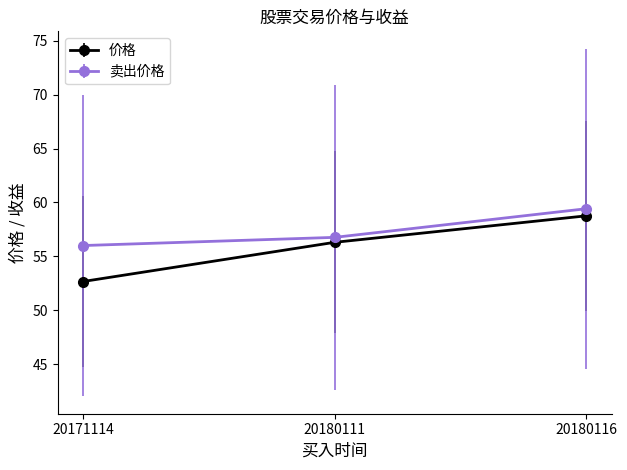

How many lines are shown in the chart?

2